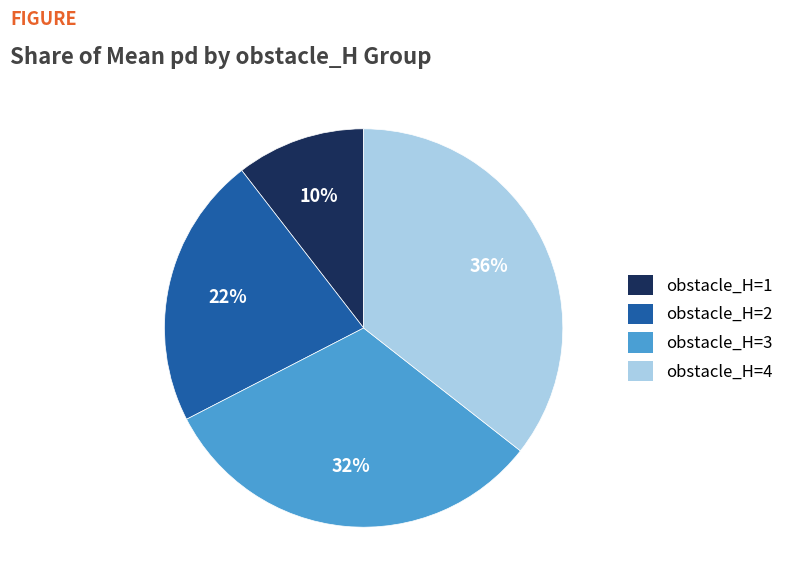

Which category has the smallest portion of the pie?

obstacle_H=1